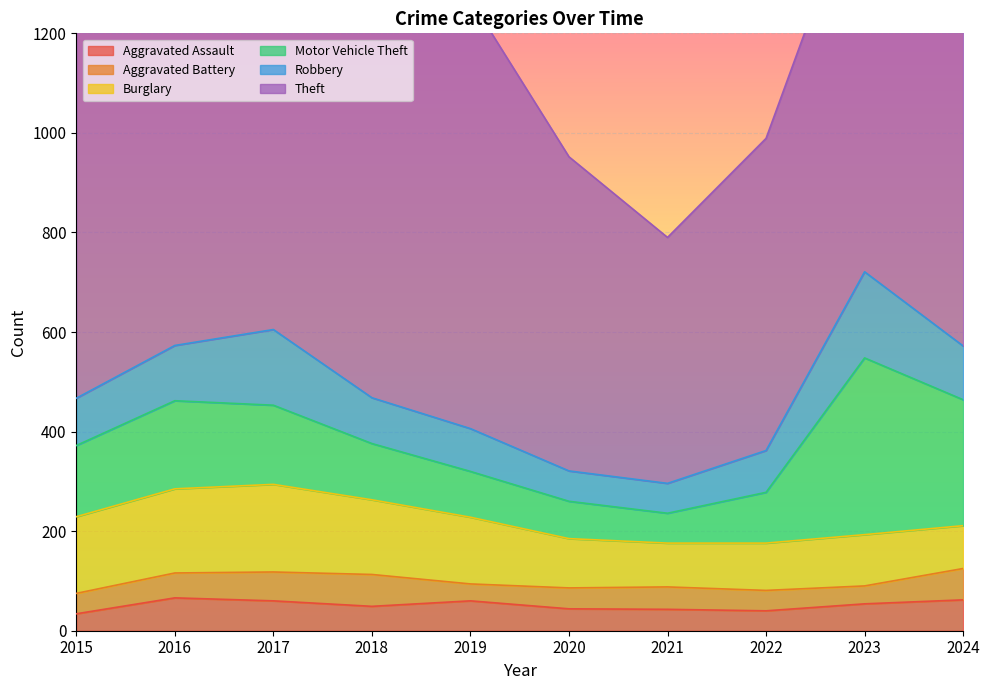

True or false: Robbery and Theft cross at least once.

False